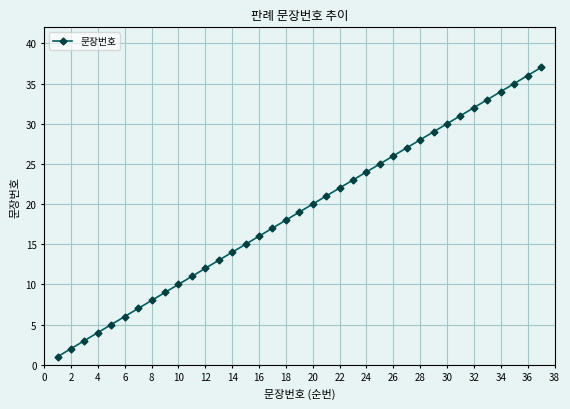

What is the difference between the second highest and minimum values?

35